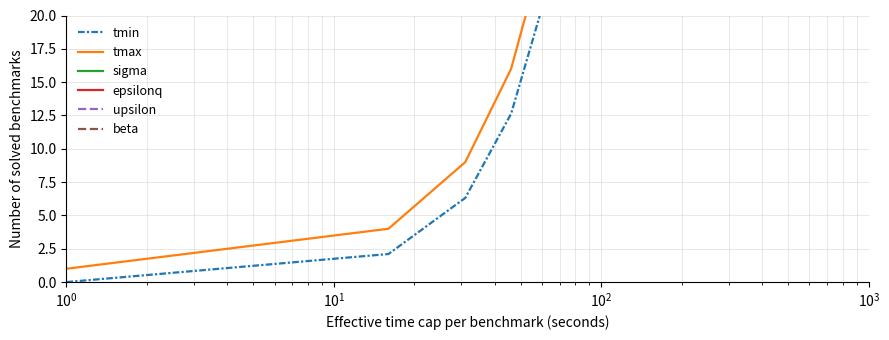

What is the difference between the highest and lowest values at $\mathdefault{10^{3}}$?

78.9